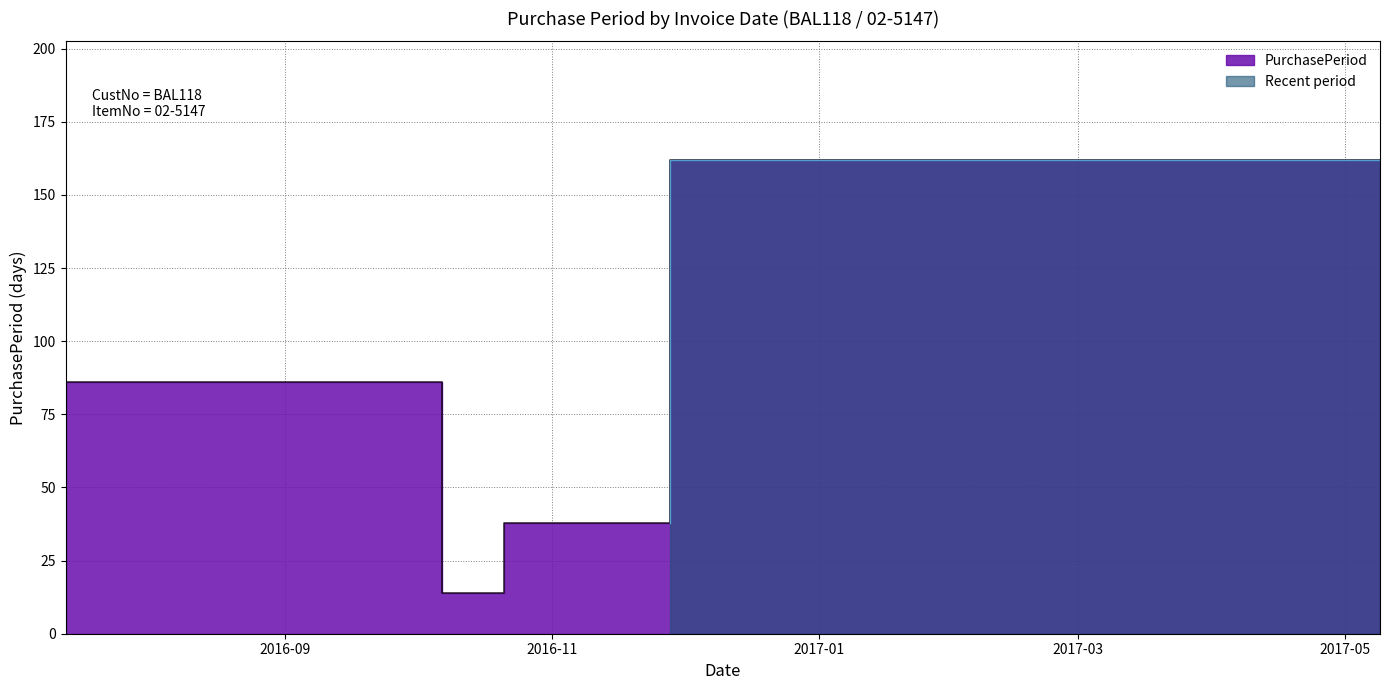

List the labels in order of value, largest first.

2017-05-09, 2016-10-07, 2016-07-13, 2016-11-28, 2016-10-21